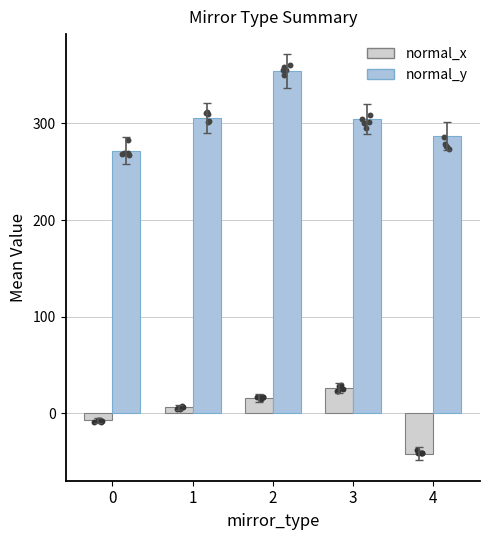

Which series has the largest Y range (max minus min)?

normal_y